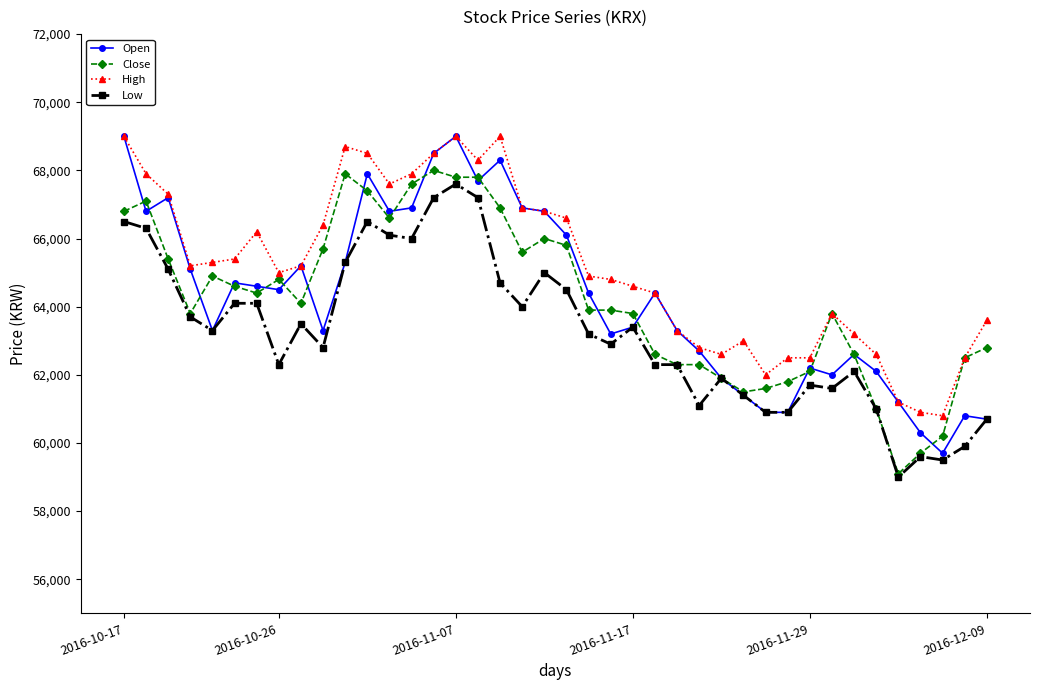

True or false: Low and High cross at least once.

False